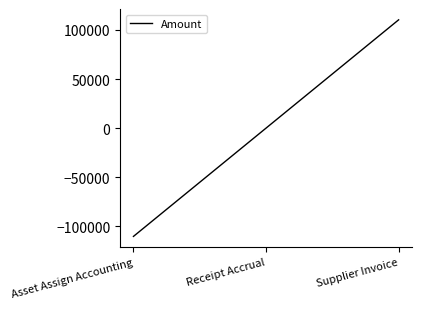

Rank the categories by value from lowest to highest.

Asset Assign Accounting, Receipt Accrual, Supplier Invoice